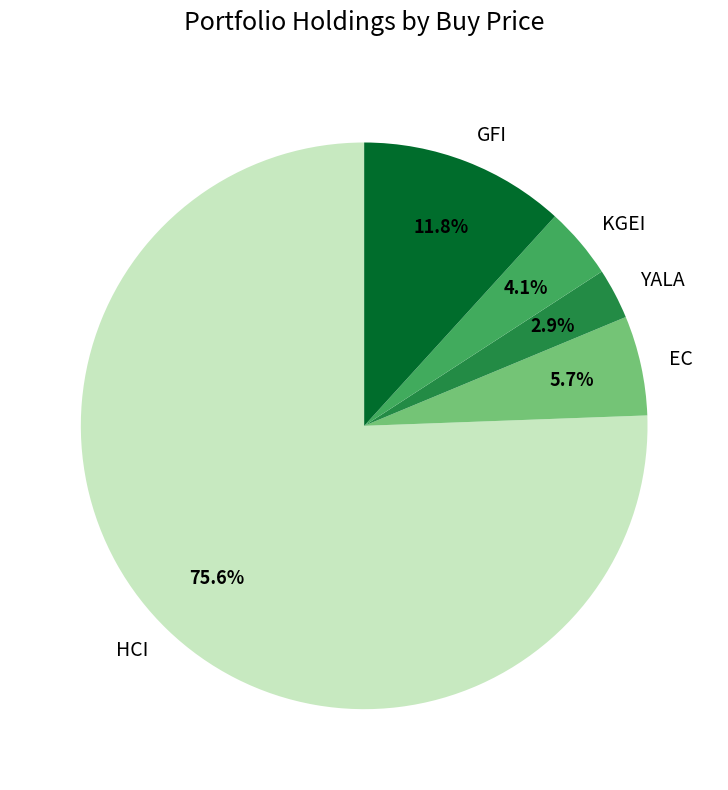

What percentage is NOT represented by YALA?

97.1%